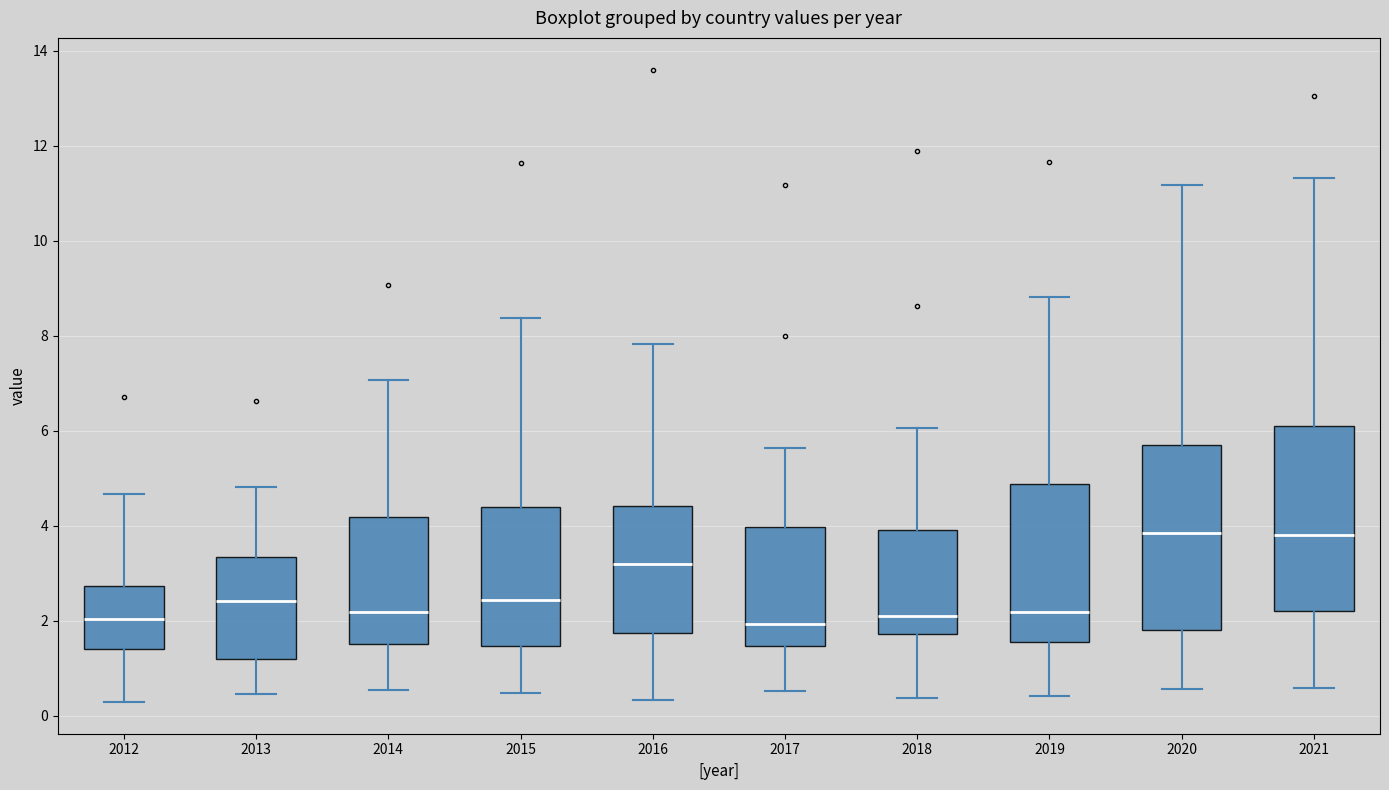

Reading left to right, read every box against the y-axis: the position of its median line, the range the box covers, and the ends of its whiskers. The values are not printed on the chart, so give them approximately, as read against the axis.

2012: median 2.0, box 1.4 to 2.8, whiskers 0.2 to 4.6
2013: median 2.4, box 1.2 to 3.4, whiskers 0.4 to 4.8
2014: median 2.2, box 1.6 to 4.2, whiskers 0.6 to 7.0
2015: median 2.4, box 1.4 to 4.4, whiskers 0.4 to 8.4
2016: median 3.2, box 1.8 to 4.4, whiskers 0.4 to 7.8
2017: median 2.0, box 1.4 to 4.0, whiskers 0.6 to 5.6
2018: median 2.2, box 1.8 to 4.0, whiskers 0.4 to 6.0
2019: median 2.2, box 1.6 to 4.8, whiskers 0.4 to 8.8
2020: median 3.8, box 1.8 to 5.8, whiskers 0.6 to 11.2
2021: median 3.8, box 2.2 to 6.2, whiskers 0.6 to 11.4